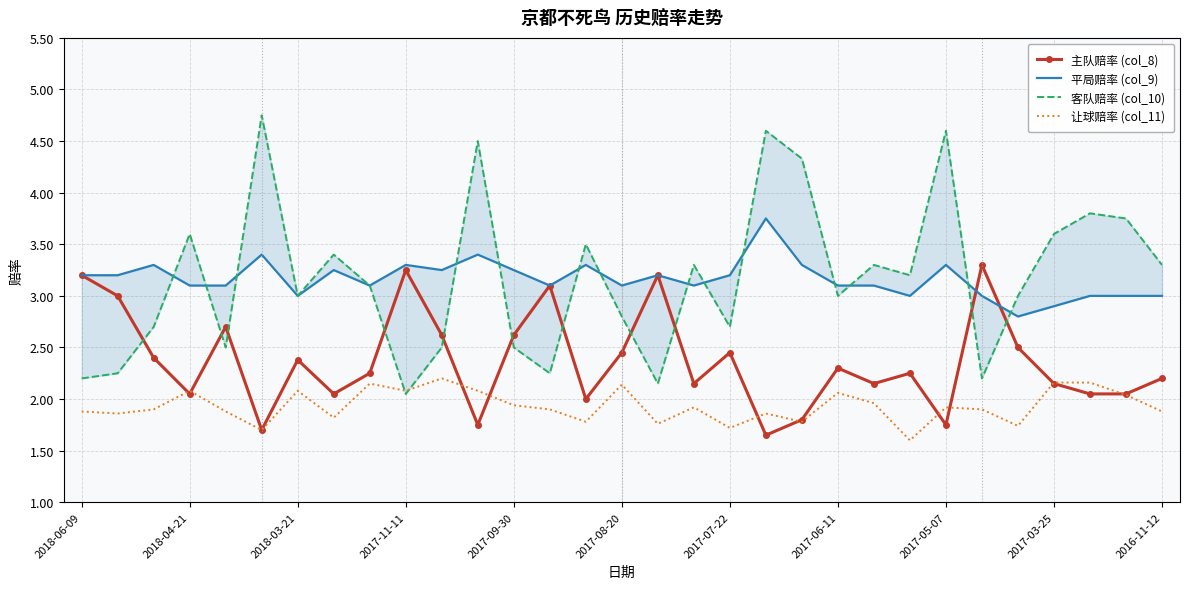

True or false: 主队赔率 (col_8) has a value of 2.5 at 2017-07-22.

True